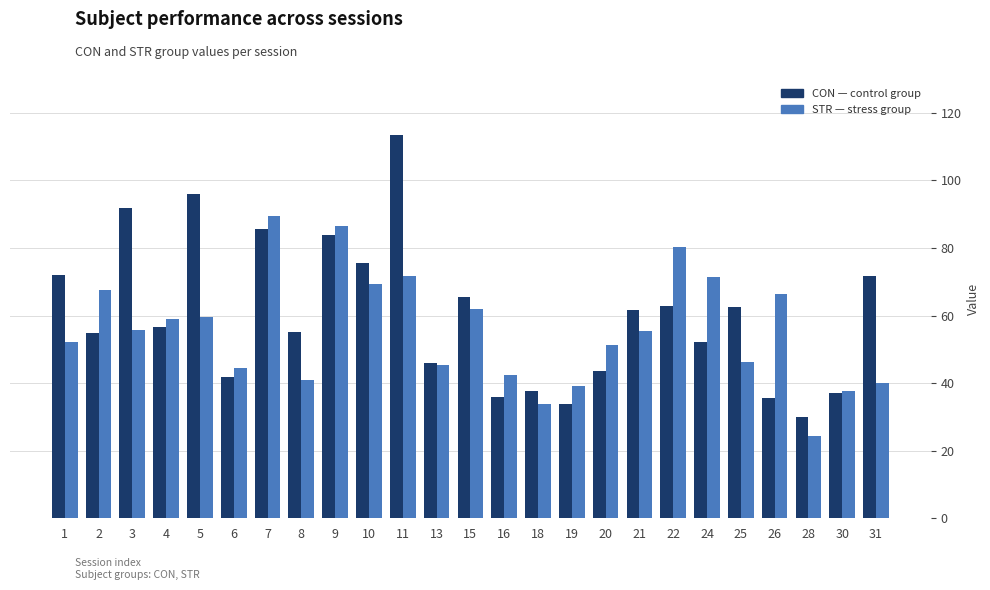

What is the greatest value displayed?

113.5